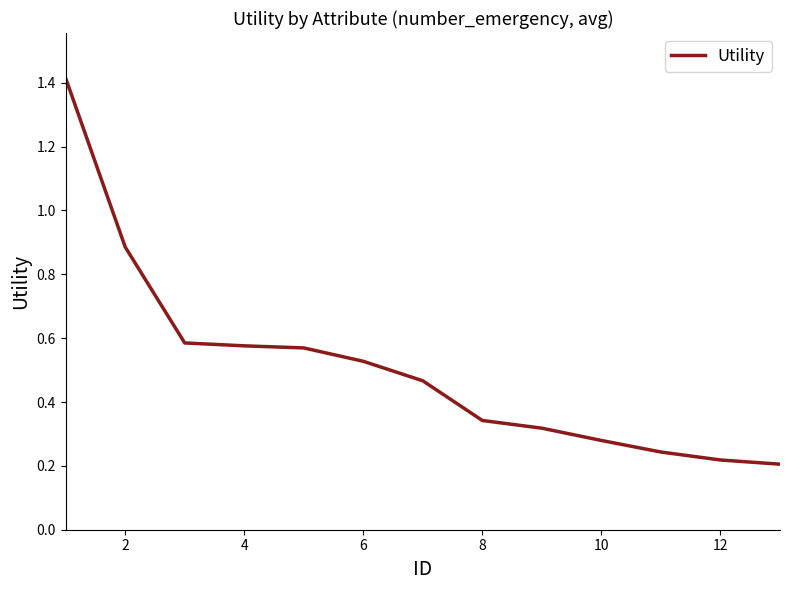

What is the greatest value displayed?

1.4